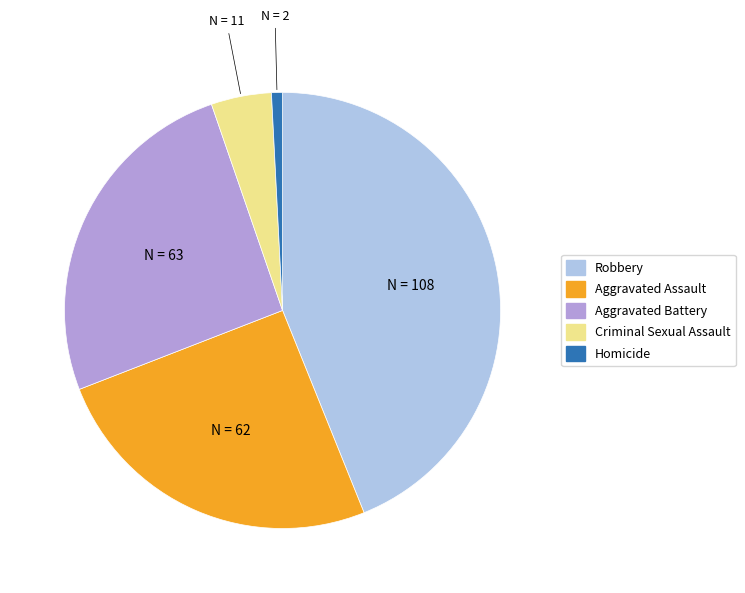

Is the sum of Robbery and Aggravated Assault greater than half?

Yes